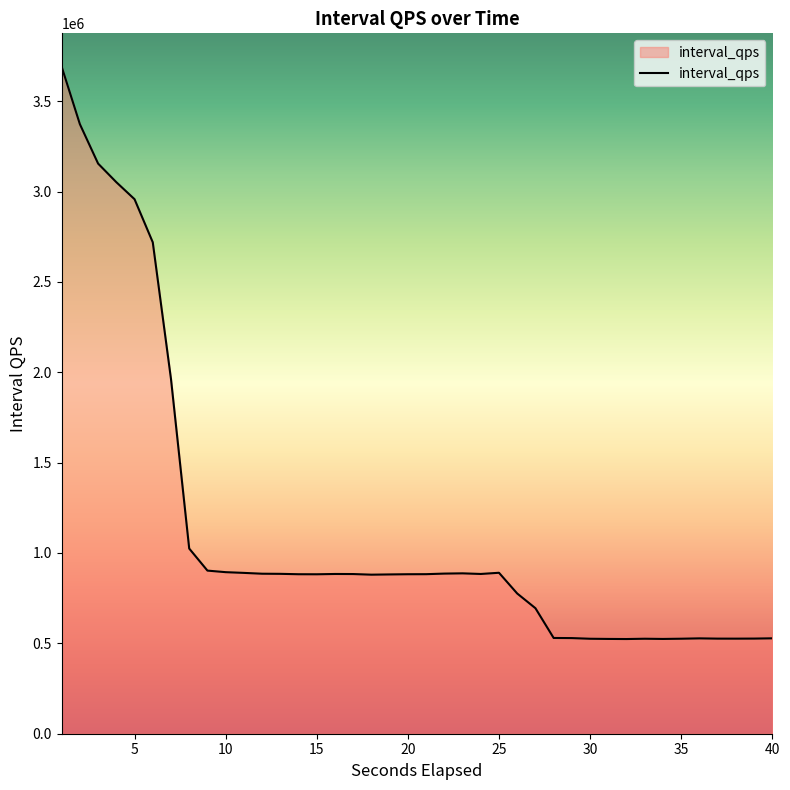

What is the difference between the maximum and minimum values?

3166916